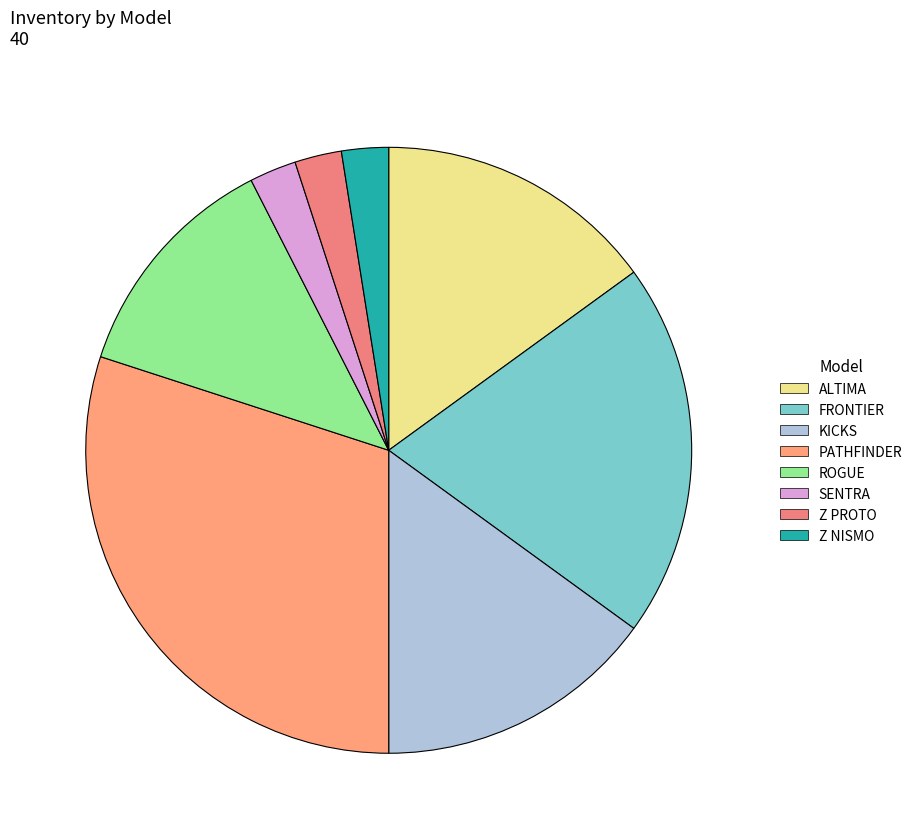

Which category has the biggest portion of the pie?

PATHFINDER